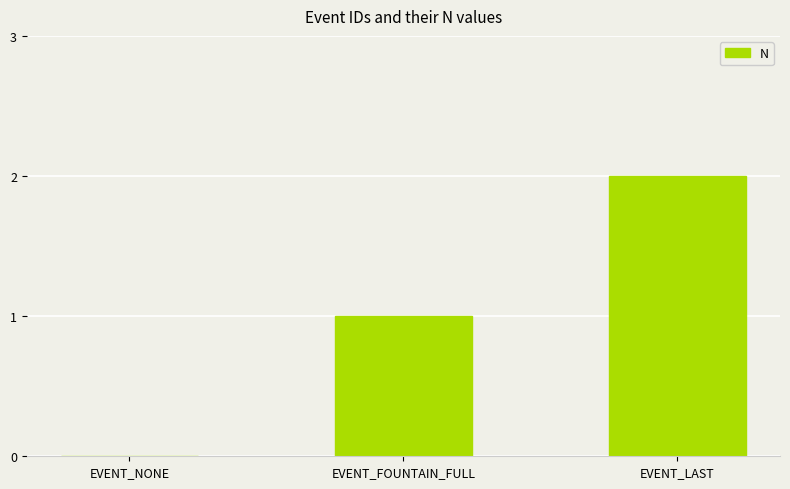

What is the change in value from EVENT_NONE to EVENT_LAST?

+2